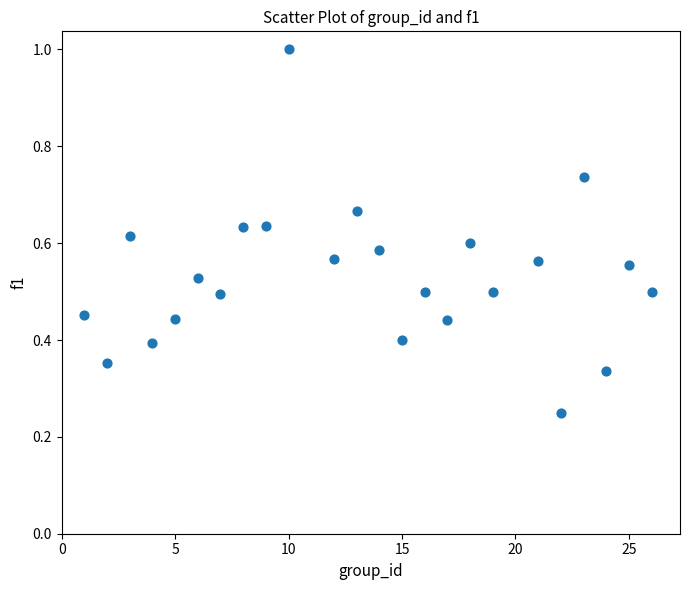

What is the range of X values (max minus min)?

25.0